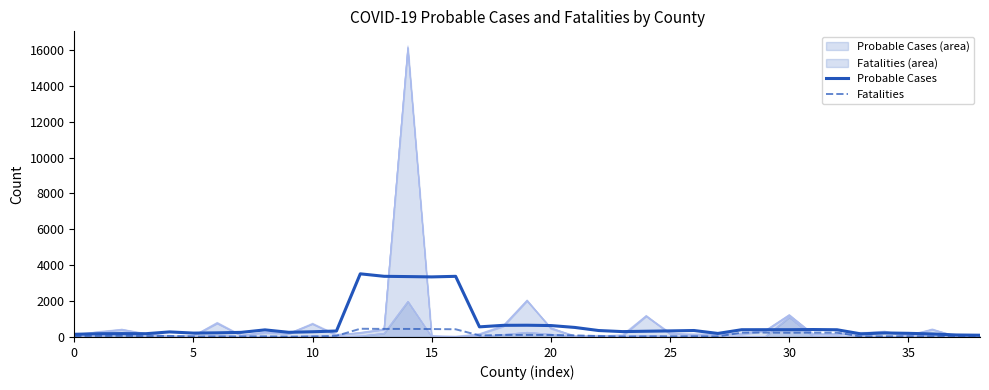

True or false: Probable Cases has a value of 531.4 at 21.

True